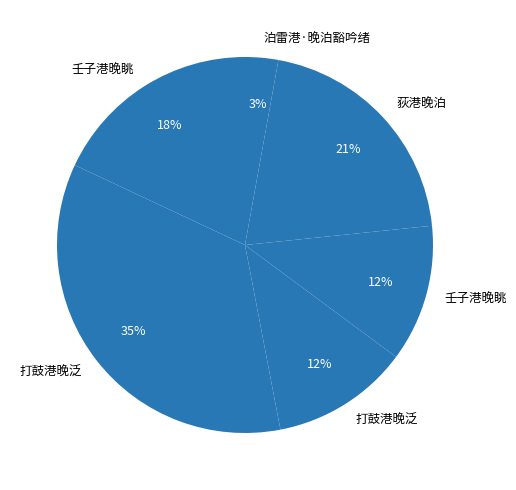

Count the number of slices in the pie.

6